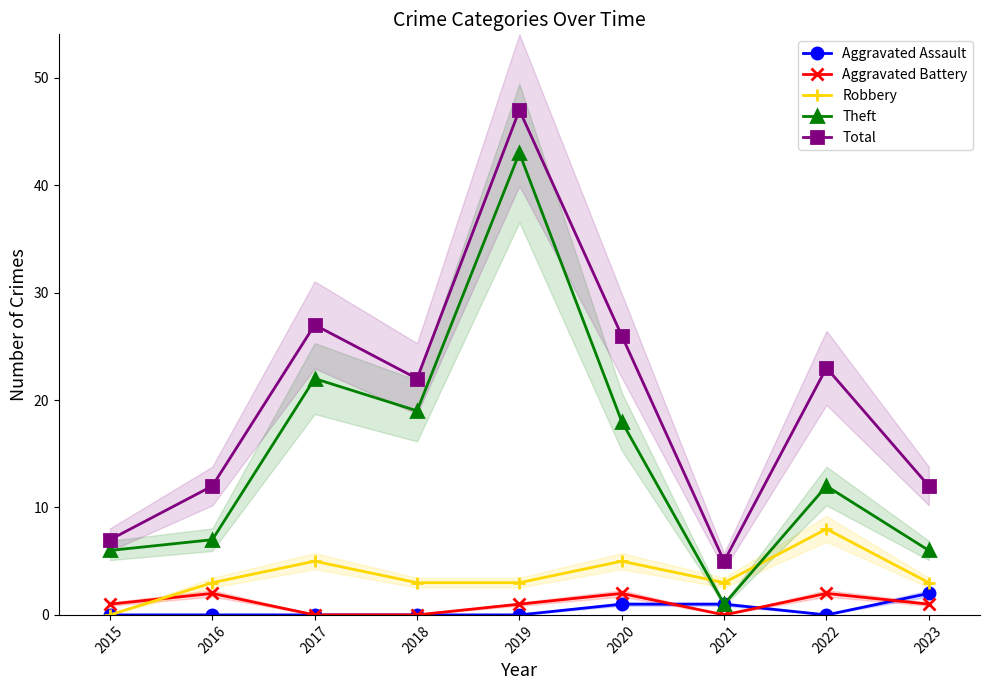

List the series in order of their peak value, lowest first.

Aggravated Assault, Aggravated Battery, Robbery, Theft, Total